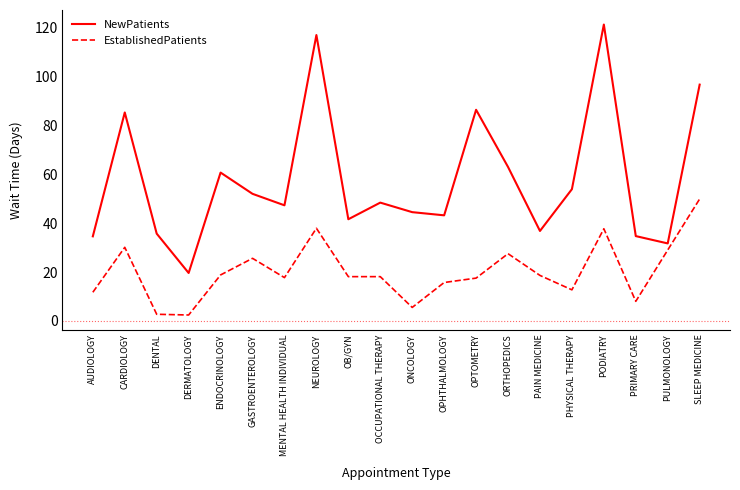

What position from the left is PODIATRY?

17